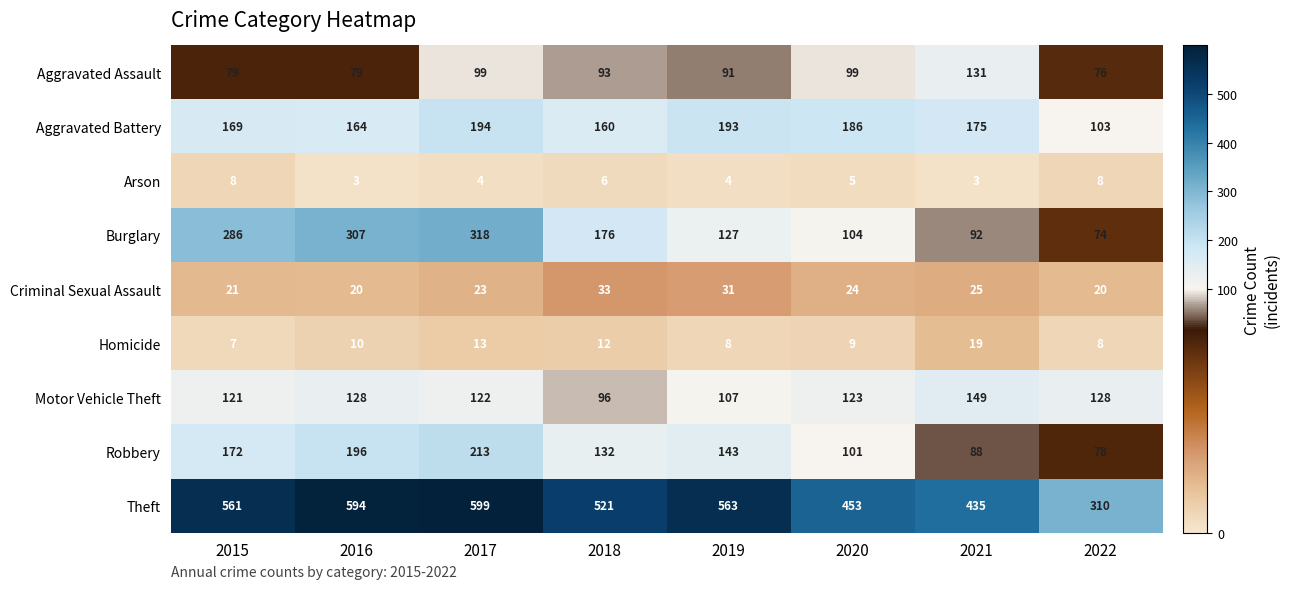

At how many categories does at least one series exceed 64?

8